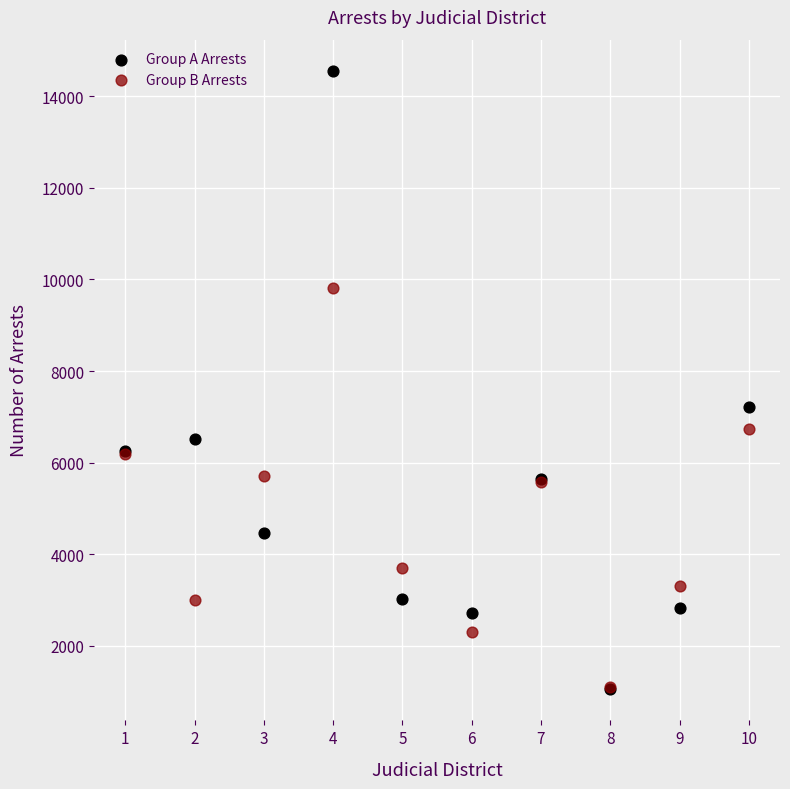

Across all series, what Y value is closest to 7803?

7217